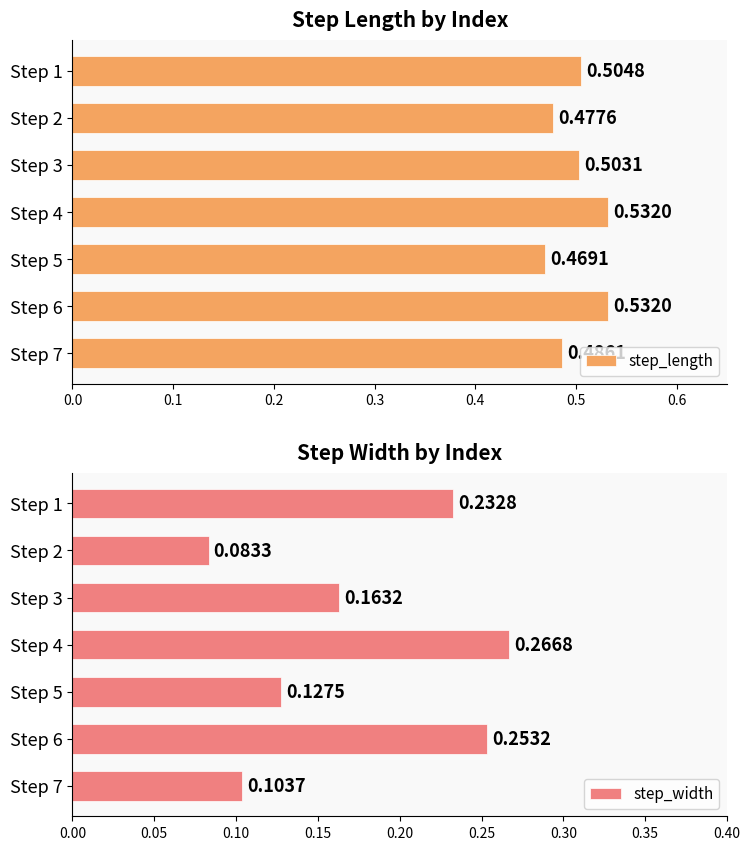

Which series has the widest spread of values?

step_width